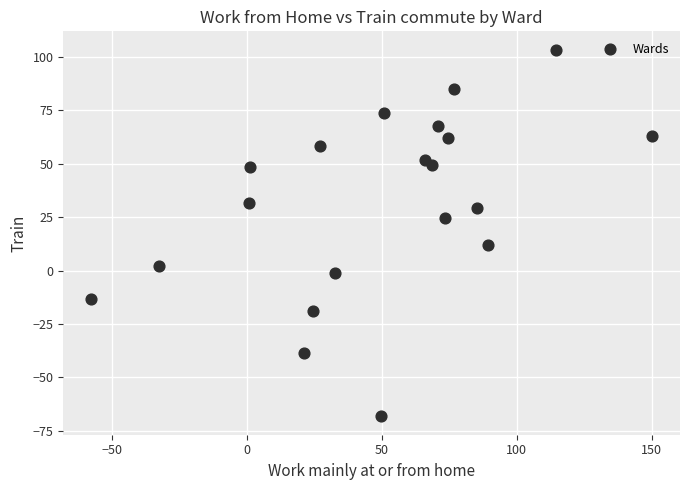

What is the range of X values (max minus min)?

207.7